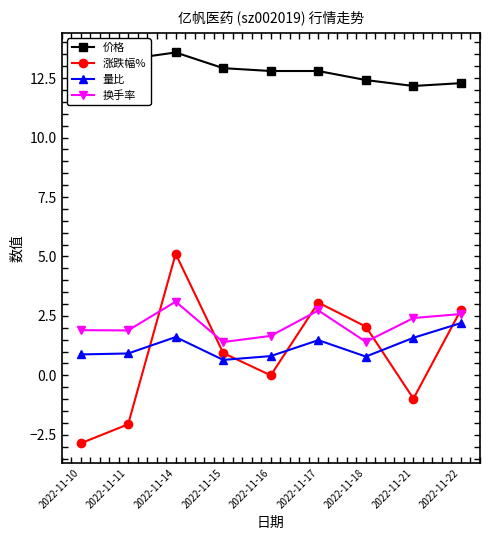

What is the difference between the 换手率 values at 2022-11-11 and 2022-11-16?

0.2